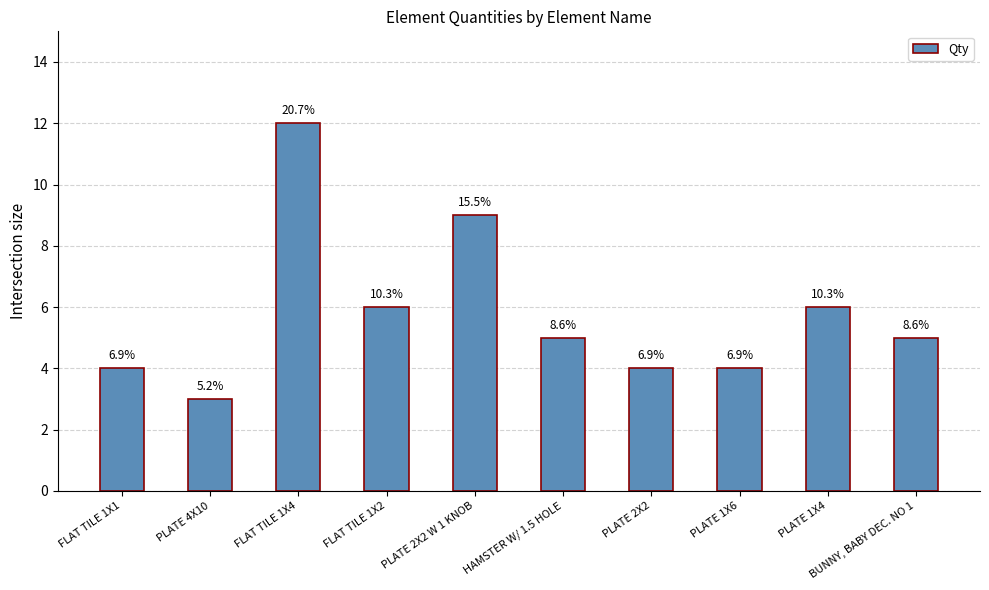

What is the label of the 8th bar from the left?

PLATE 1X6